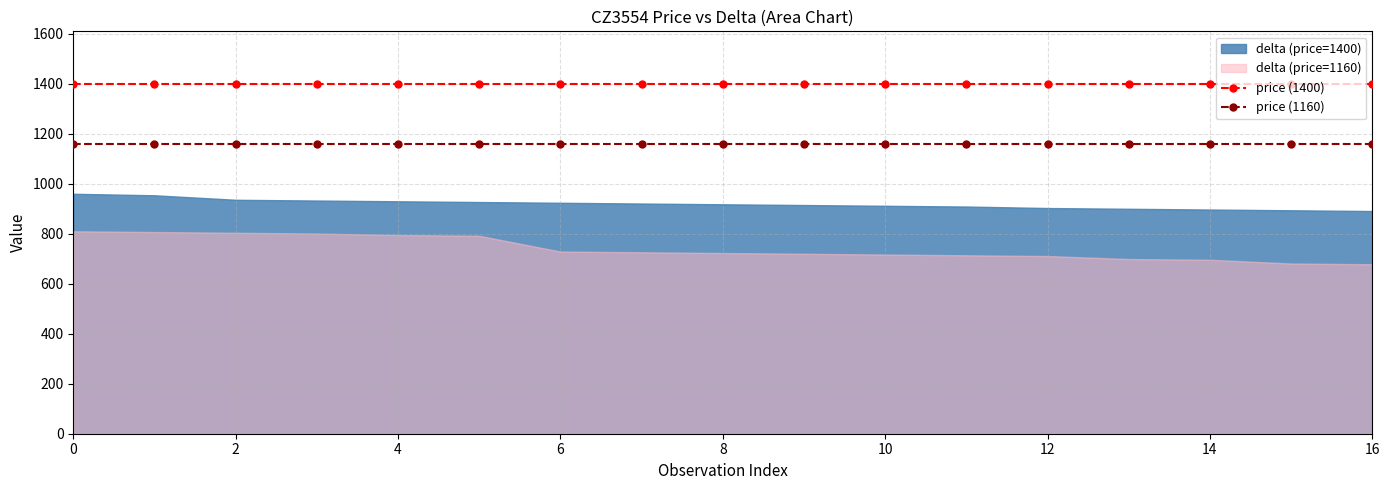

What is the label of the 6th point from the right?

11